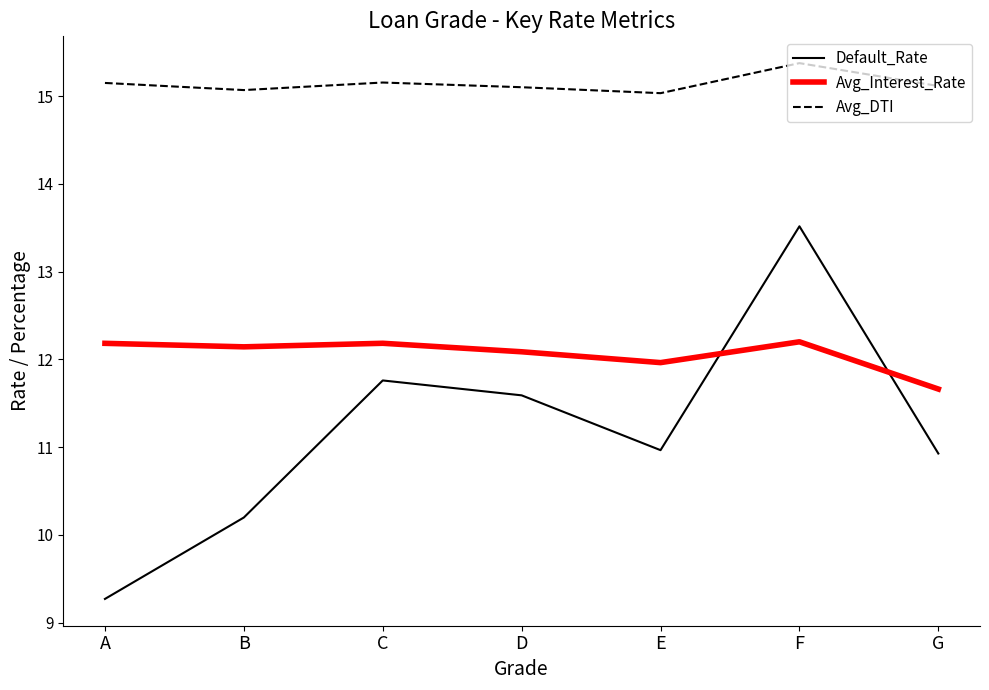

Is the value of Avg_DTI at B greater than the value of Default_Rate at A?

Yes